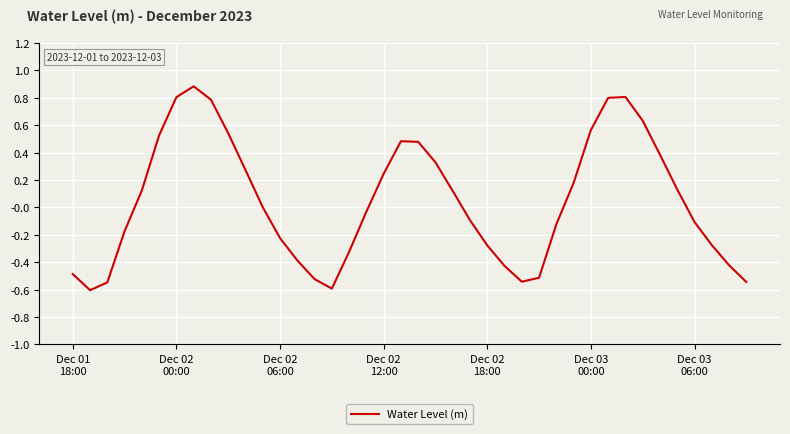

True or false: there are more than 1 points higher than both neighbors.

True